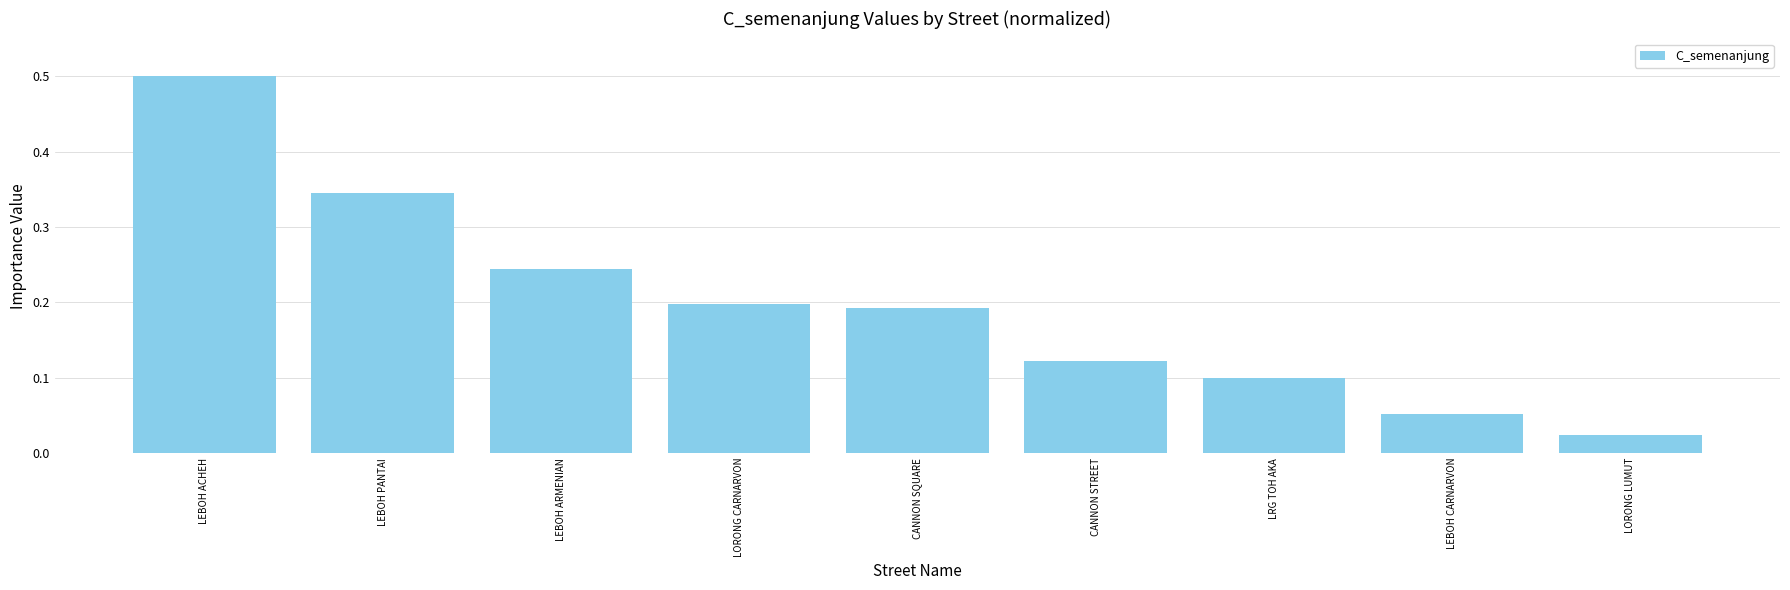

The chart shows a value of 0.1 at CANNON STREET. True or false?

True